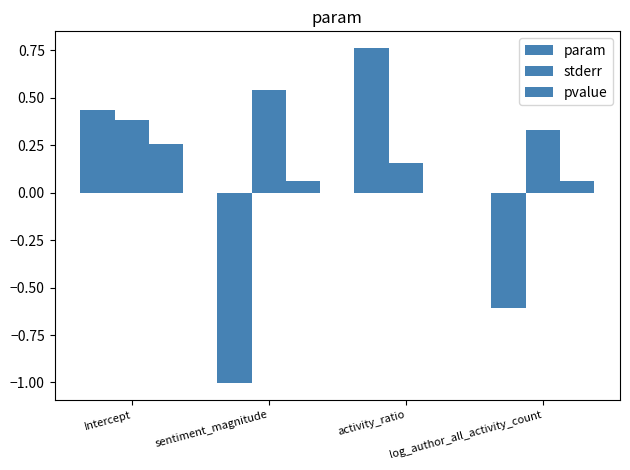

Are the bars grouped side by side (vs. stacked)?

Yes